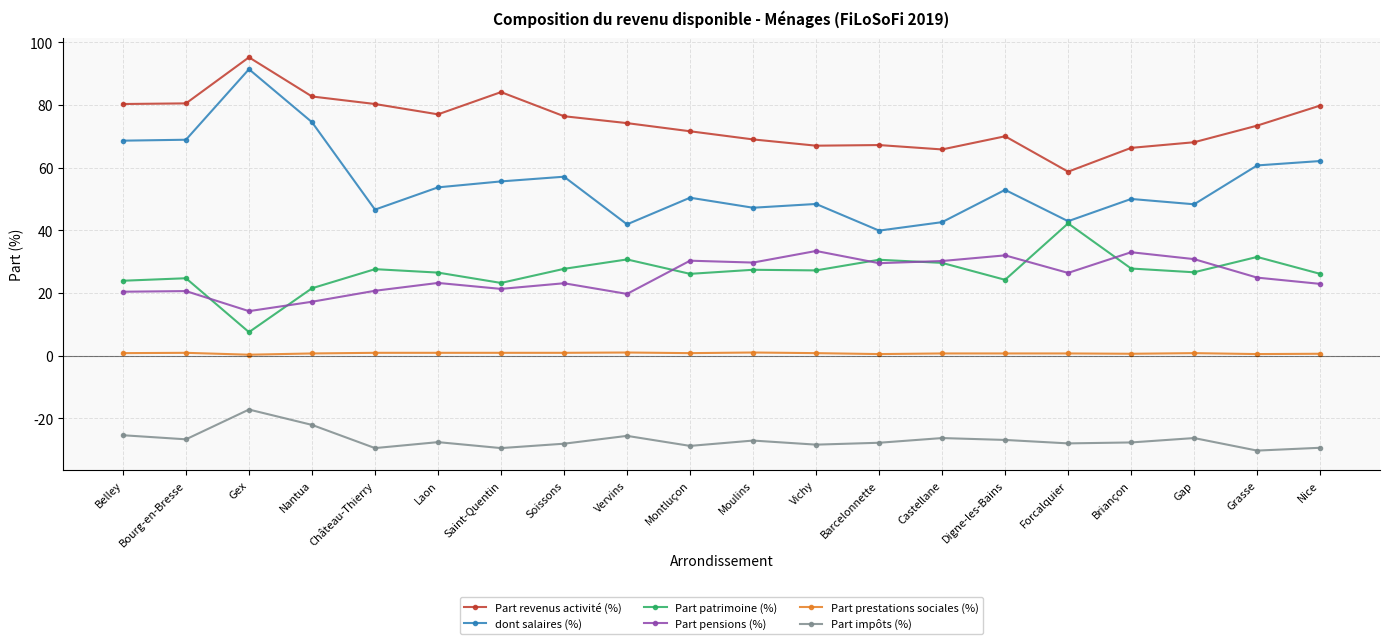

How many categories are shown in the chart?

20